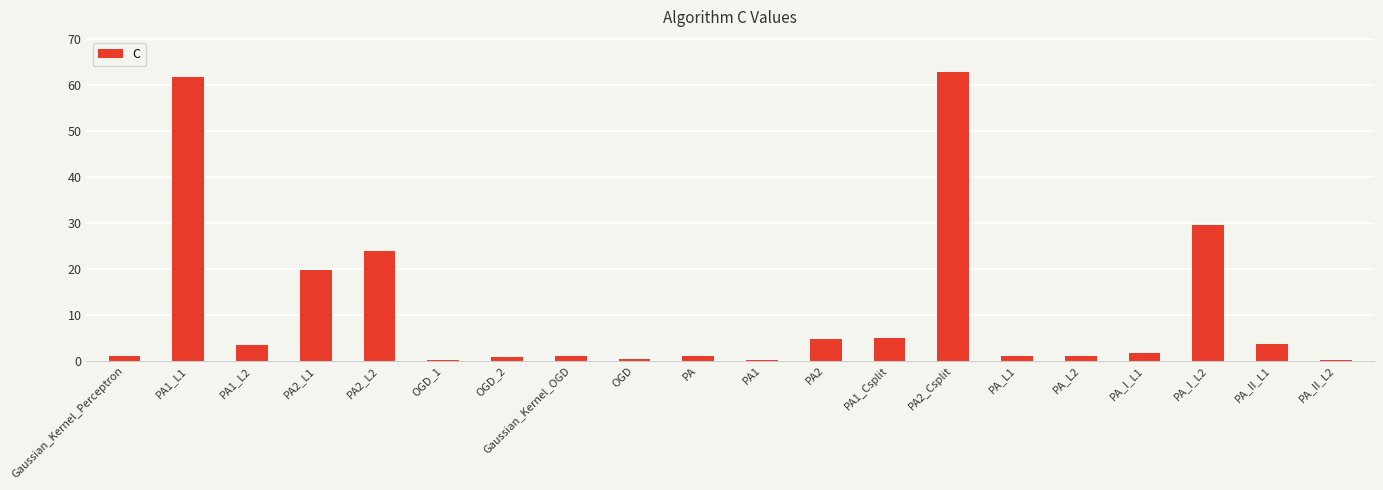

How many data points does each series have?

20